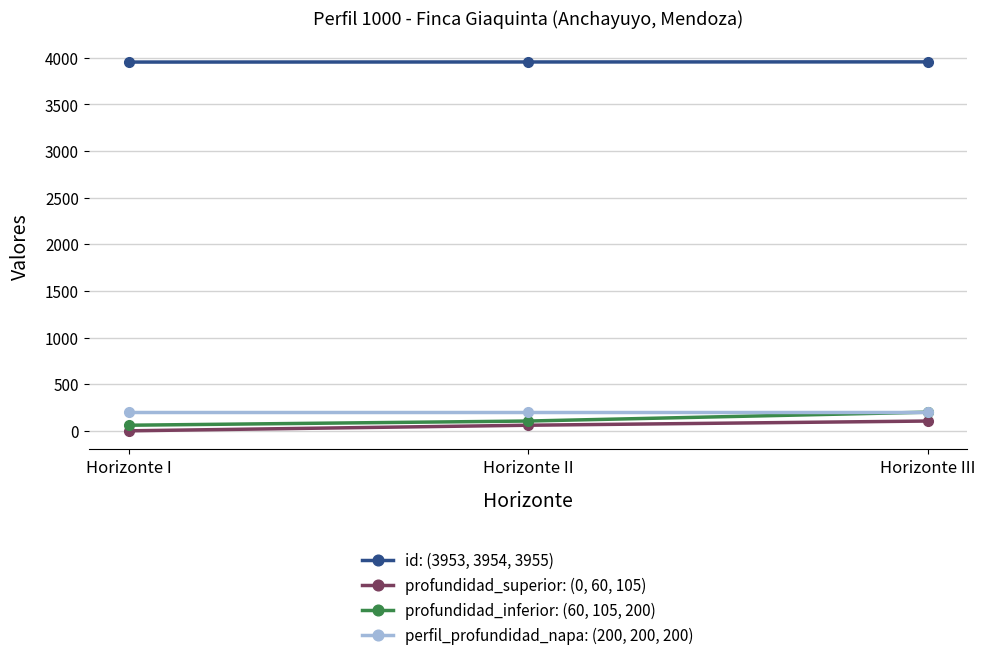

What is the label of the 3rd point from the left?

Horizonte III